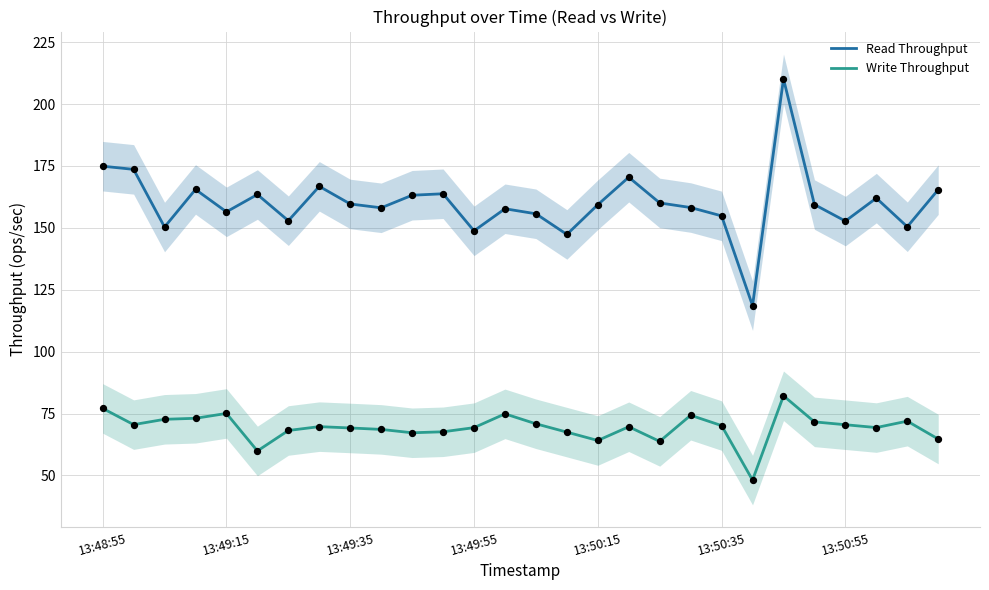

Which series has the largest total across all categories?

Read Throughput